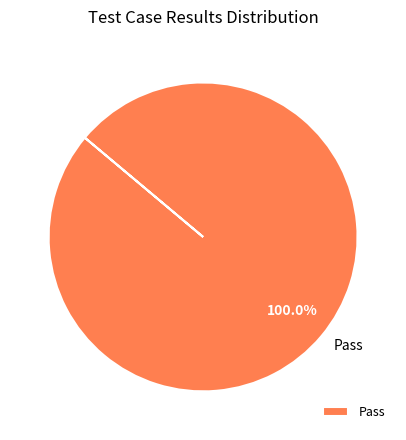

Rank the categories by value from highest to lowest.

Pass